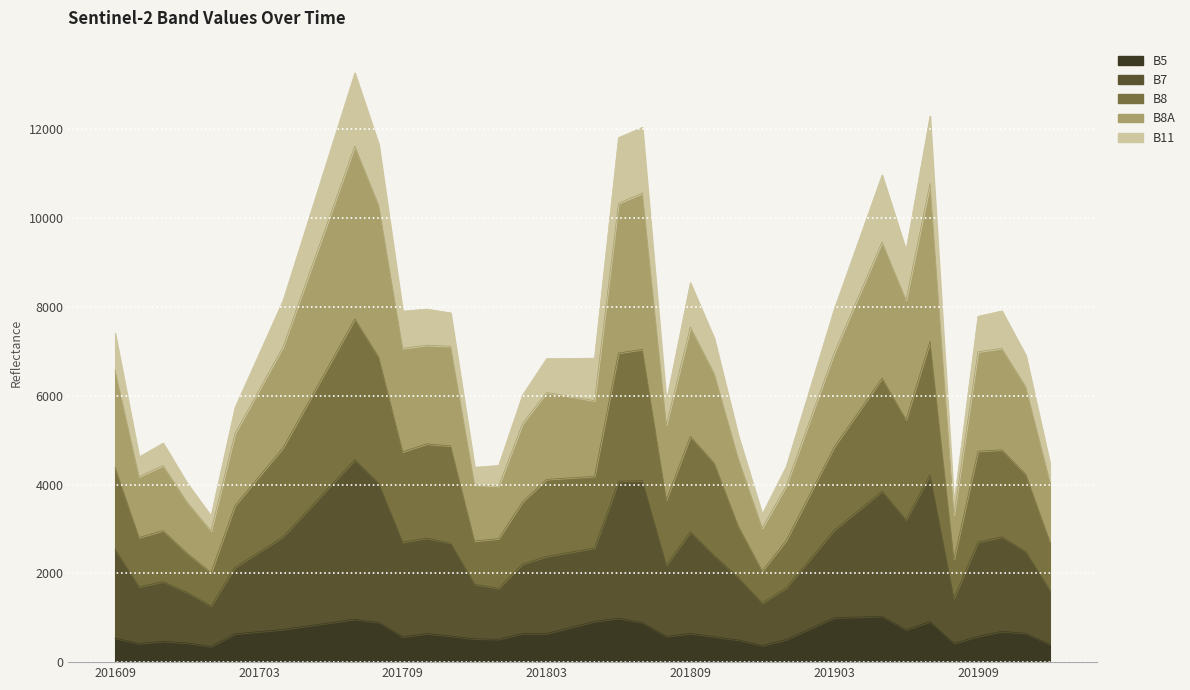

What is the total value across all series at 201809?

8548